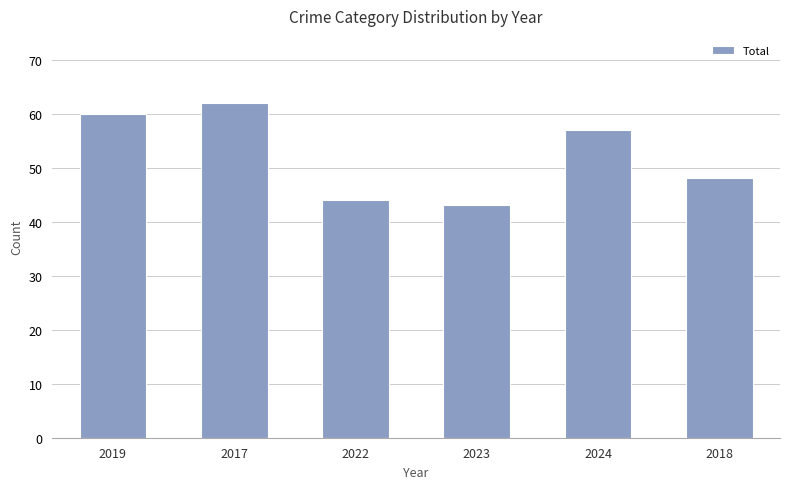

What is the ratio of the value at 2019 to the value at 2017?

1.0